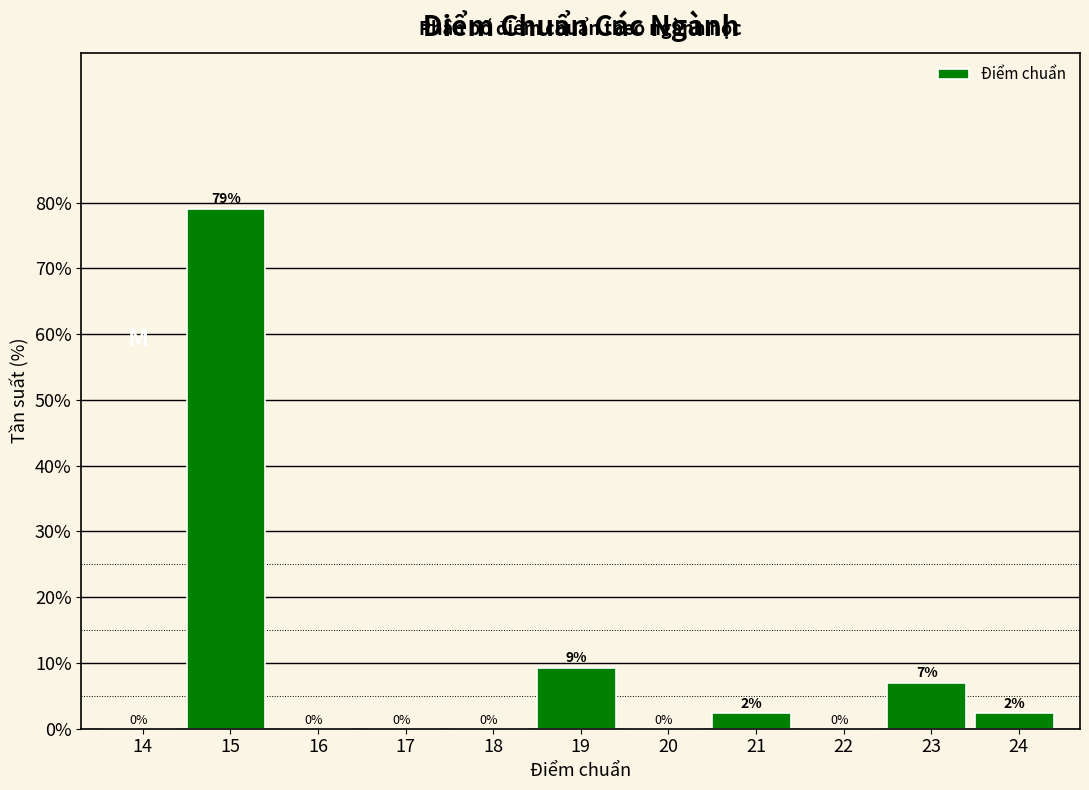

What is the maximum value shown in the chart?

79.1